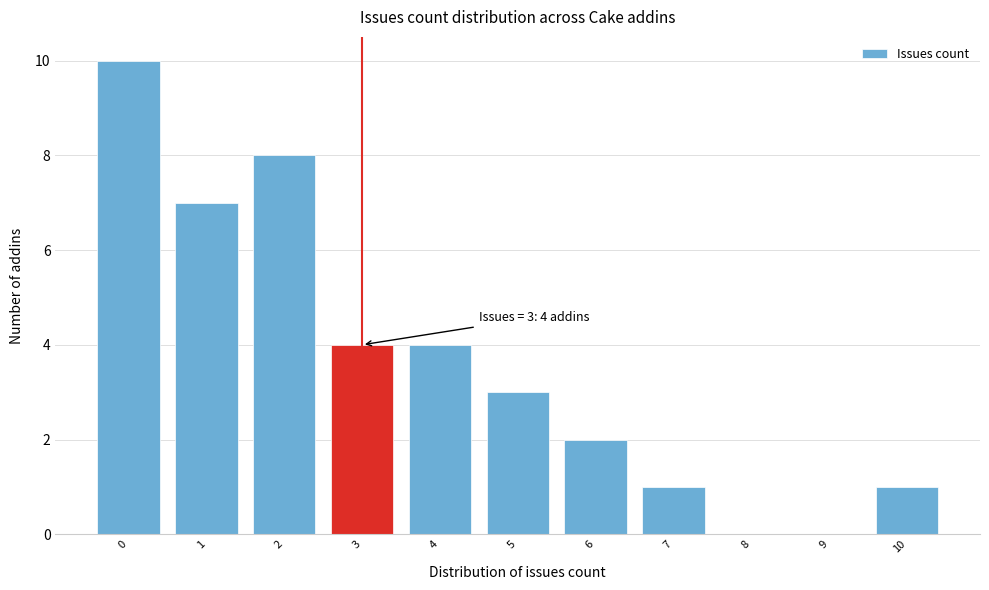

Which range on the x-axis has the tallest bar?

-0.5 to 0.5